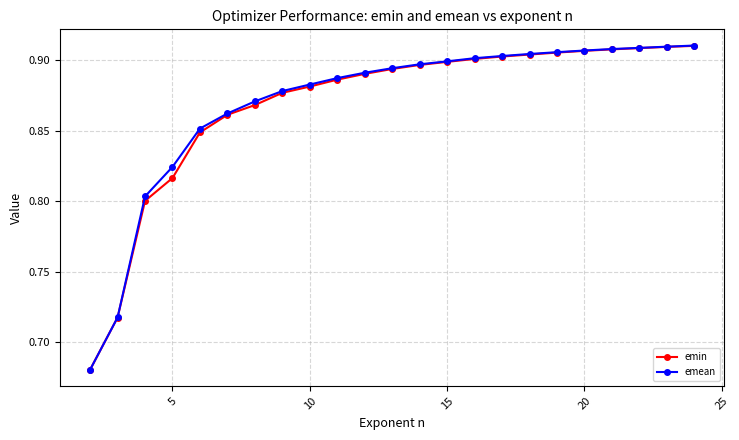

Which series has the largest range (max minus min)?

emean